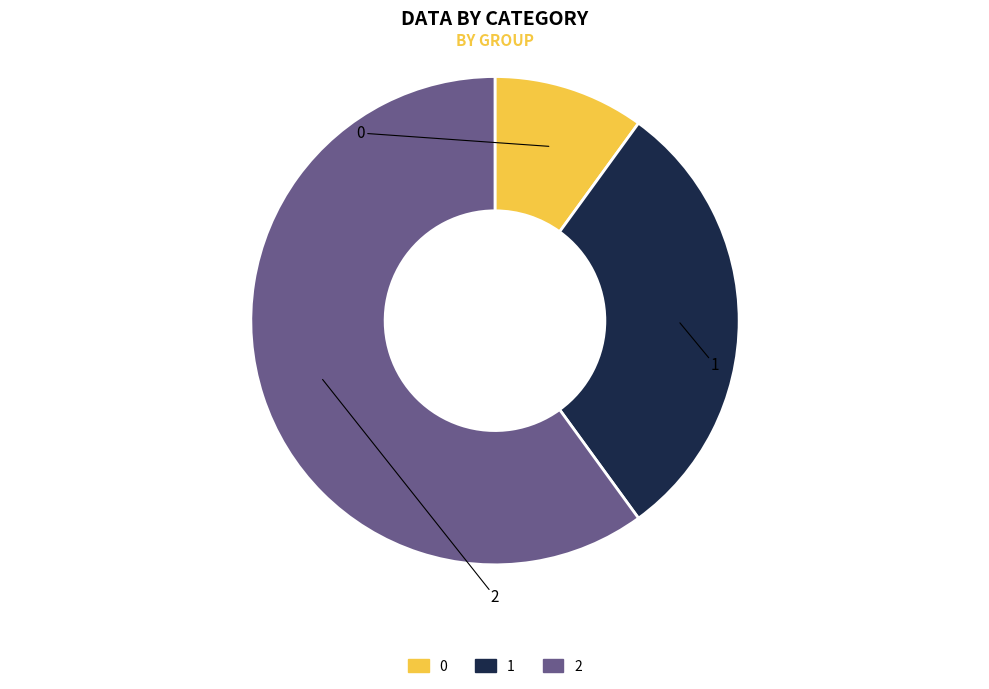

True or false: 2 accounts for 66% of the total.

False